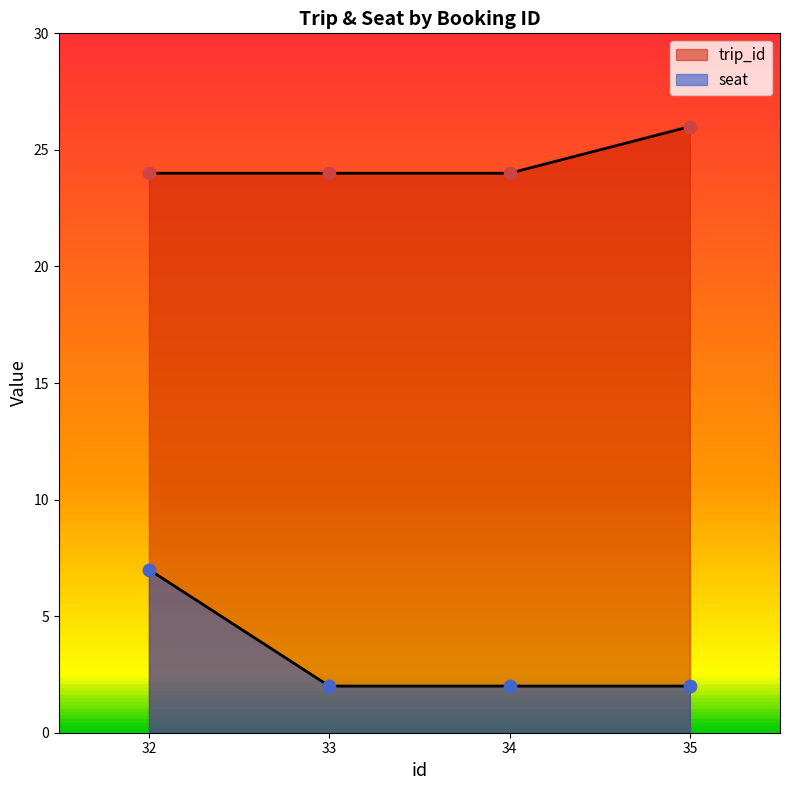

Which series has the largest Y range (max minus min)?

seat